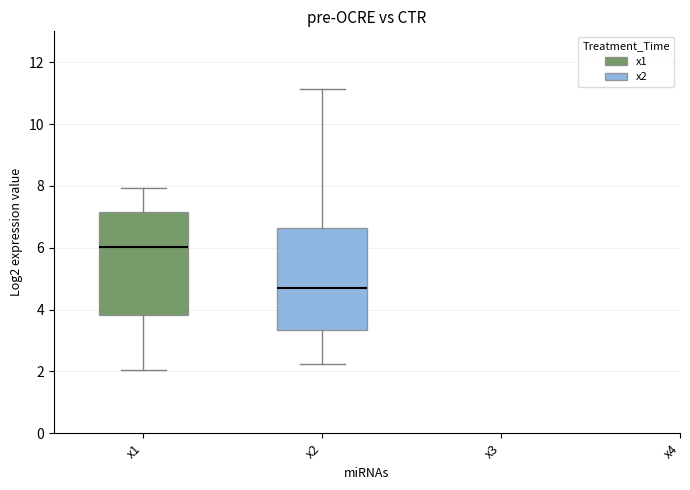

Which box's median line is the highest?

x1